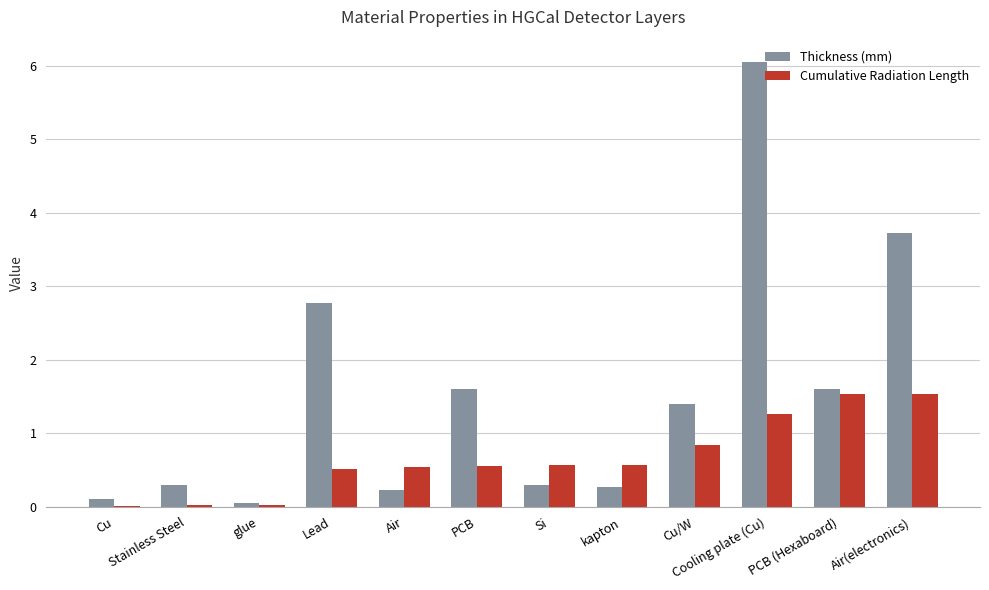

Count the number of categories in the chart.

12